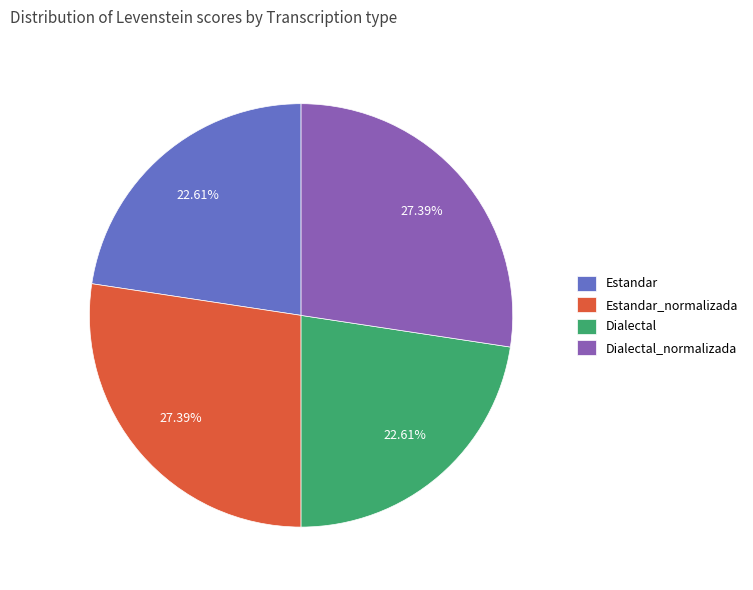

What percentage is the Estandar slice, to the nearest percent?

23%